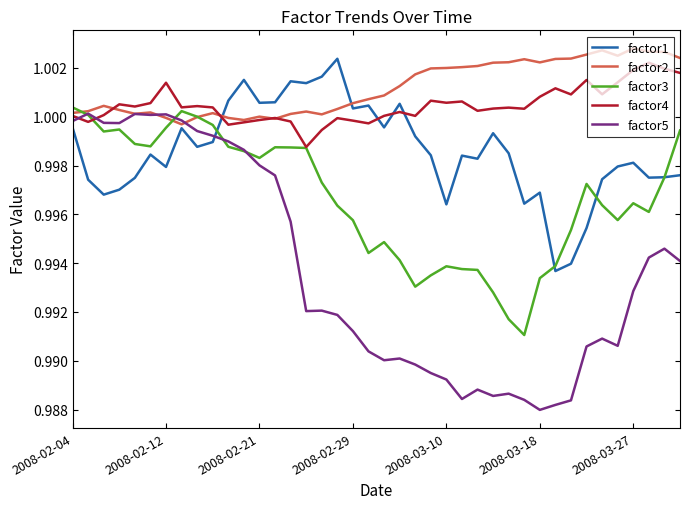

Which series has the largest total across all categories?

factor2